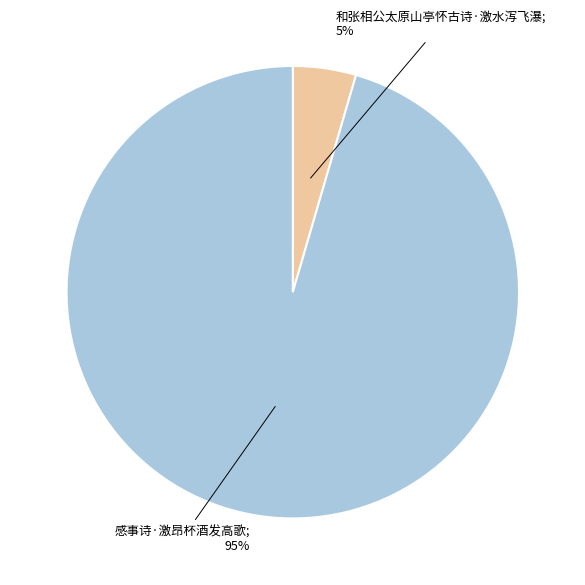

How many segments does this pie chart have?

2